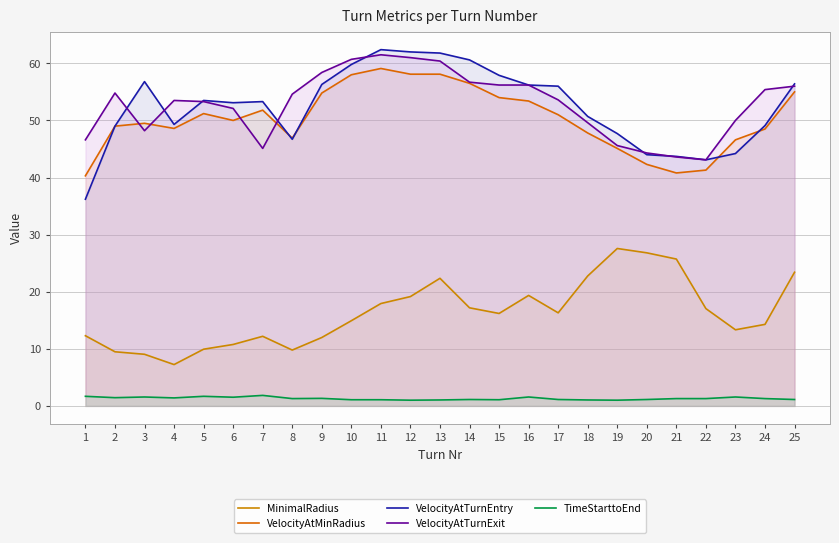

Count the number of categories in the chart.

25